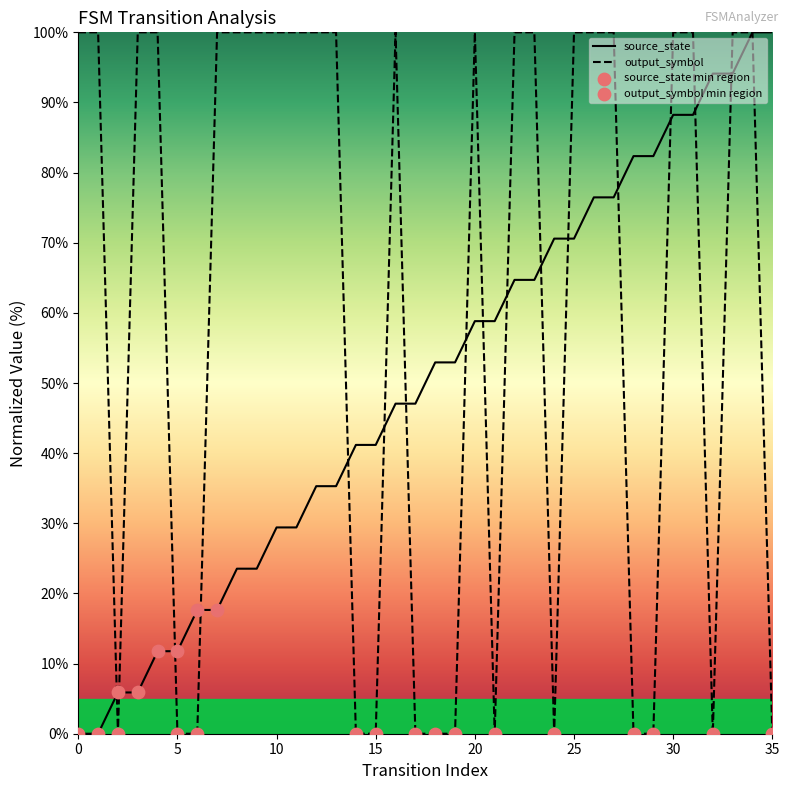

List the series in order of their overall mean, highest first.

output_symbol, source_state